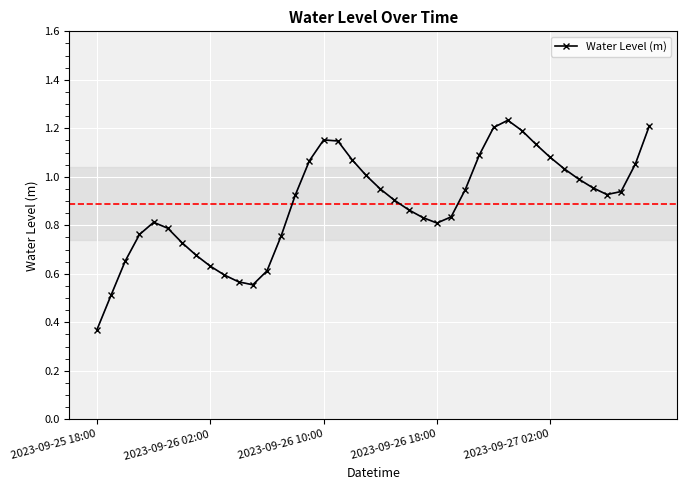

How many points are lower than both their immediate neighbors (excluding endpoints)?

3